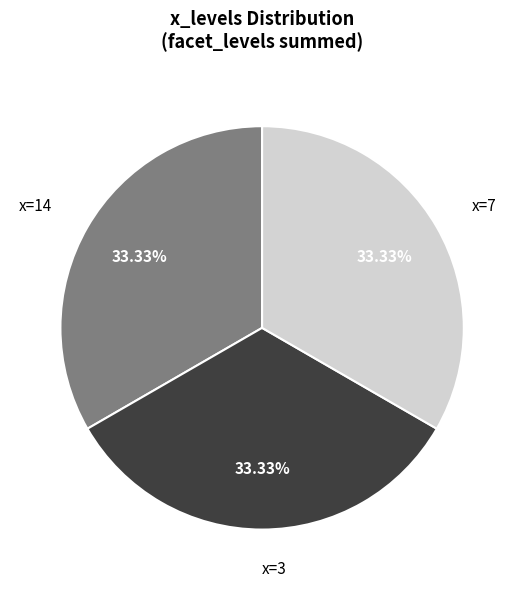

Combined, do x=7 and x=3 account for over 50%?

Yes